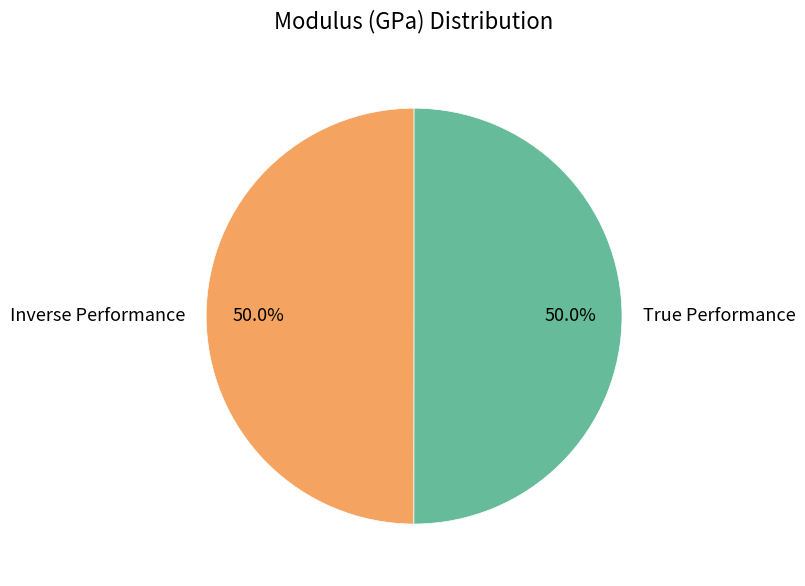

To the nearest percent, what percentage of the pie is True Performance?

50%